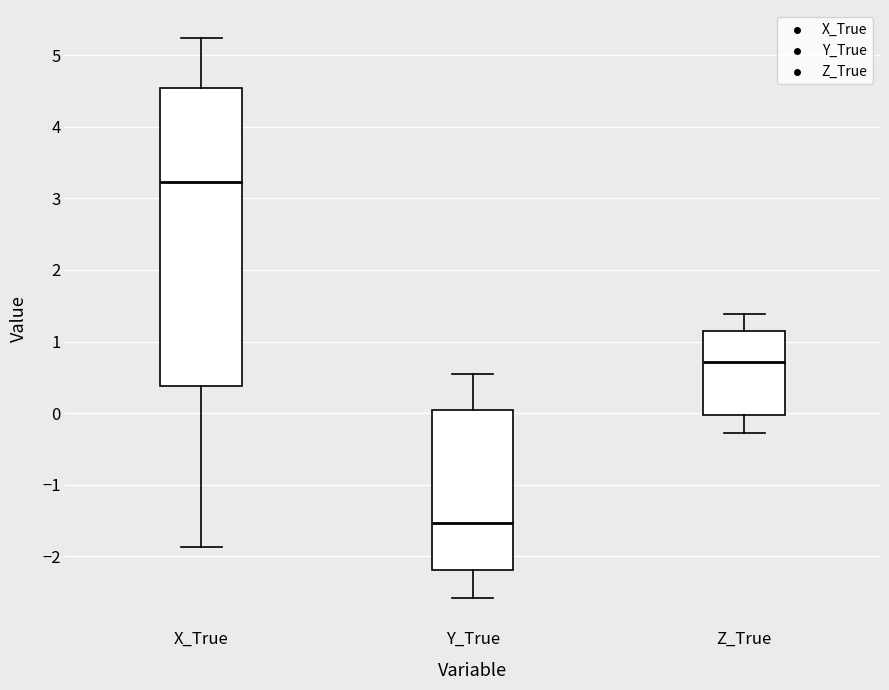

Which box is the tallest, from its lower edge to its upper edge?

X_True